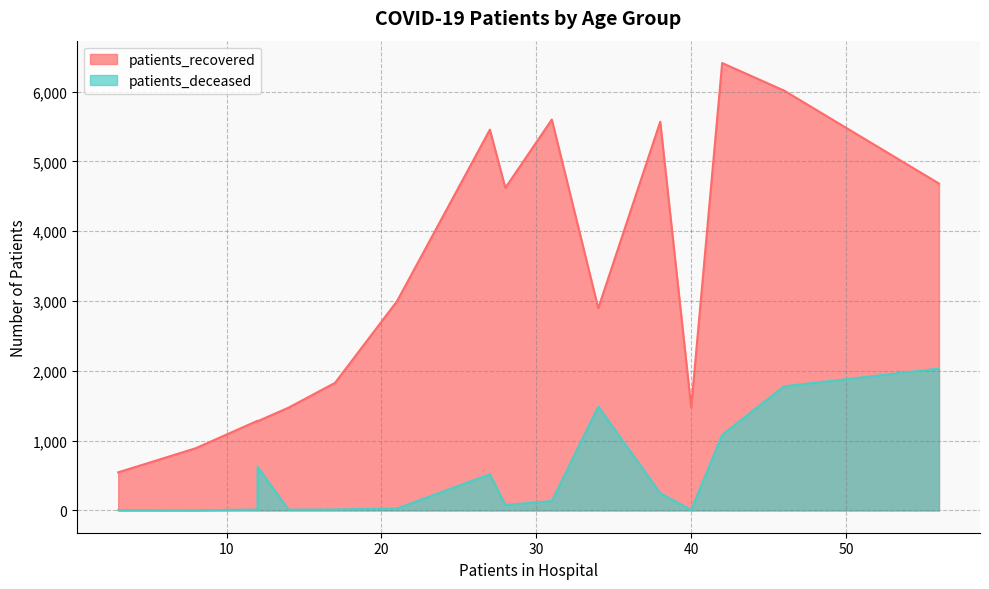

Count the number of data series in this chart.

2